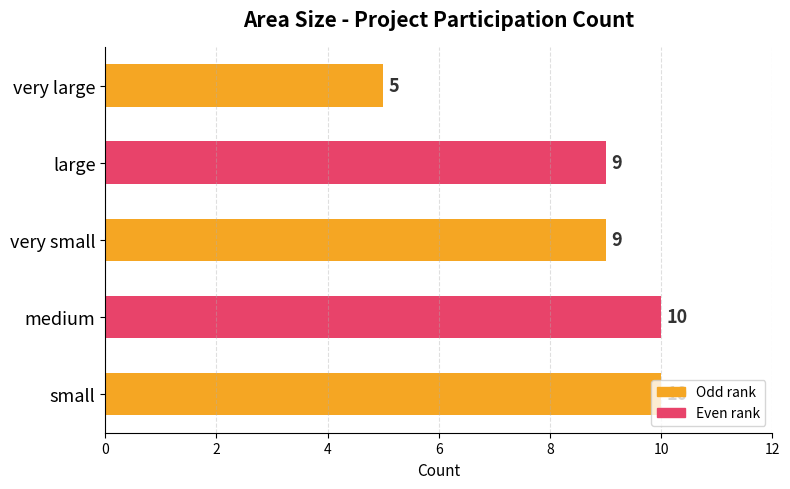

How many values are below 9?

1